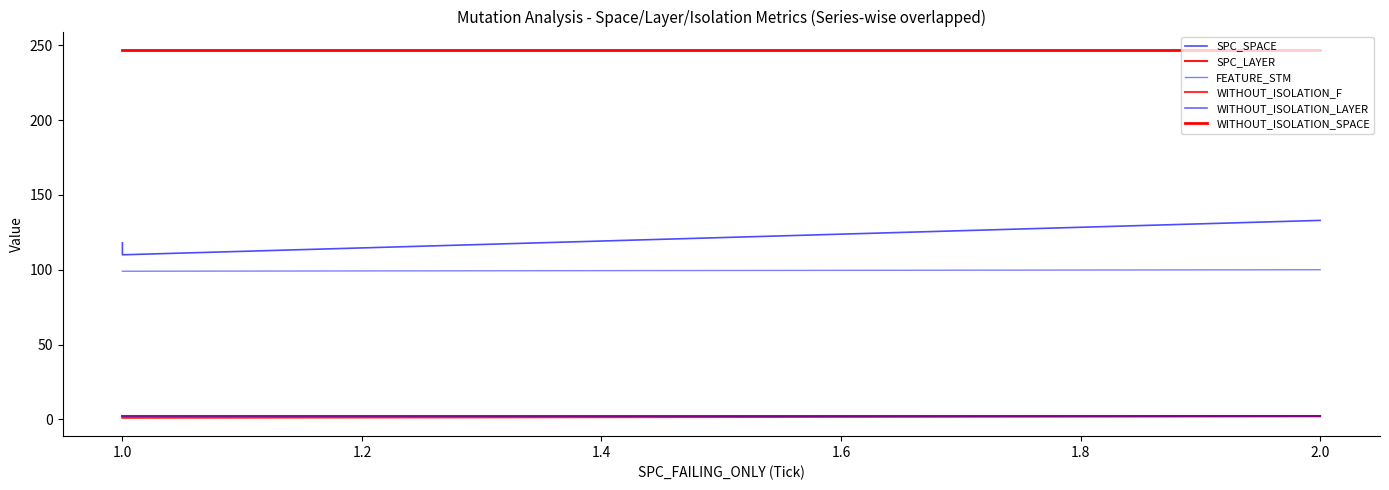

What is the sum of all WITHOUT_ISOLATION_F values?

6